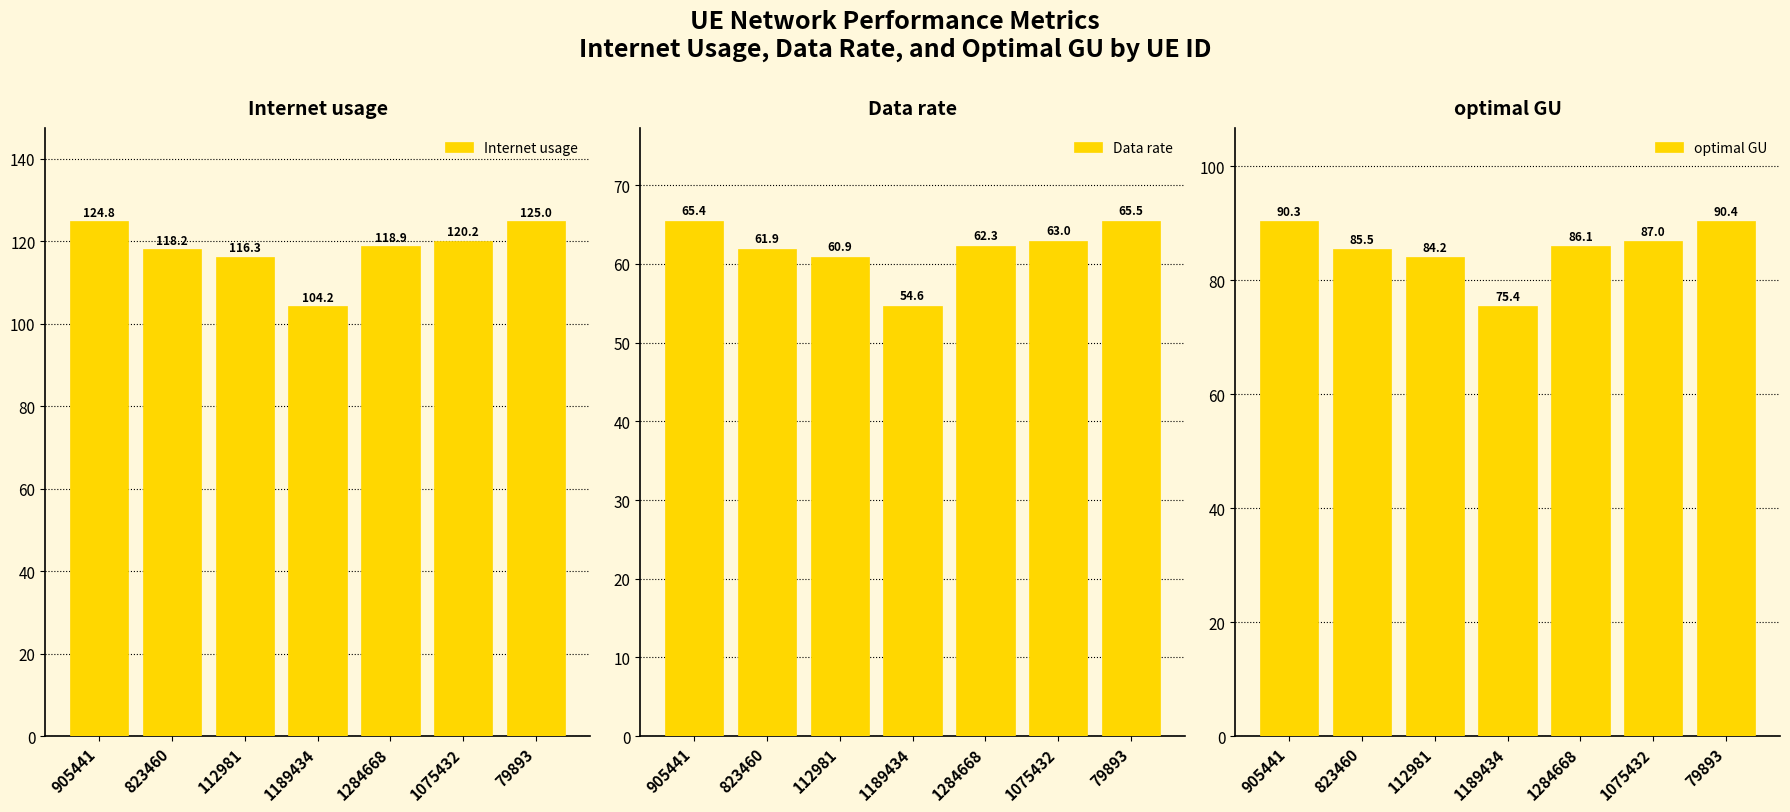

Which series has the largest range (max minus min)?

Internet usage